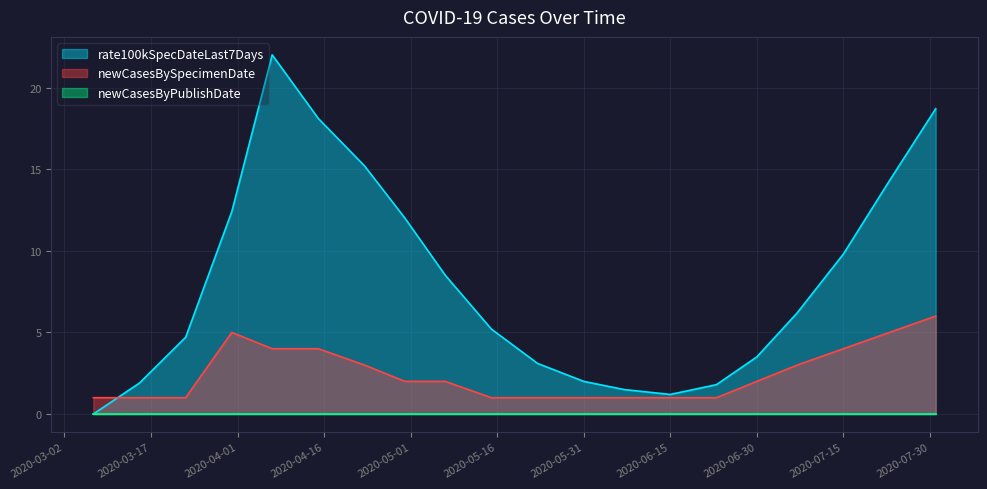

Is the value of rate100kSpecDateLast7Days at 2020-03-23 greater than the value of newCasesBySpecimenDate at 2020-06-15?

Yes